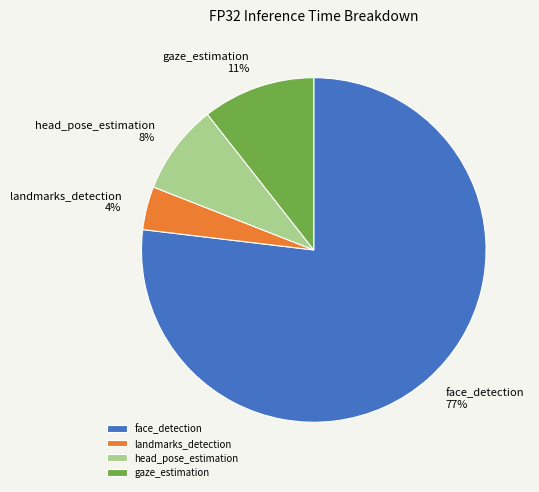

To the nearest percent, what portion does face_detection represent?

77%